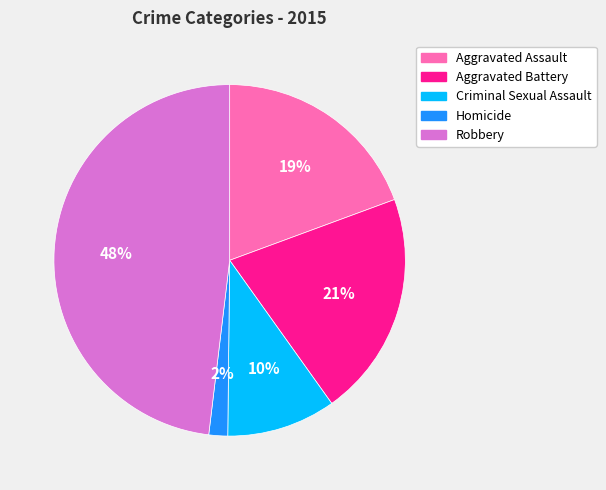

Rank the categories by value from lowest to highest.

Homicide, Criminal Sexual Assault, Aggravated Assault, Aggravated Battery, Robbery